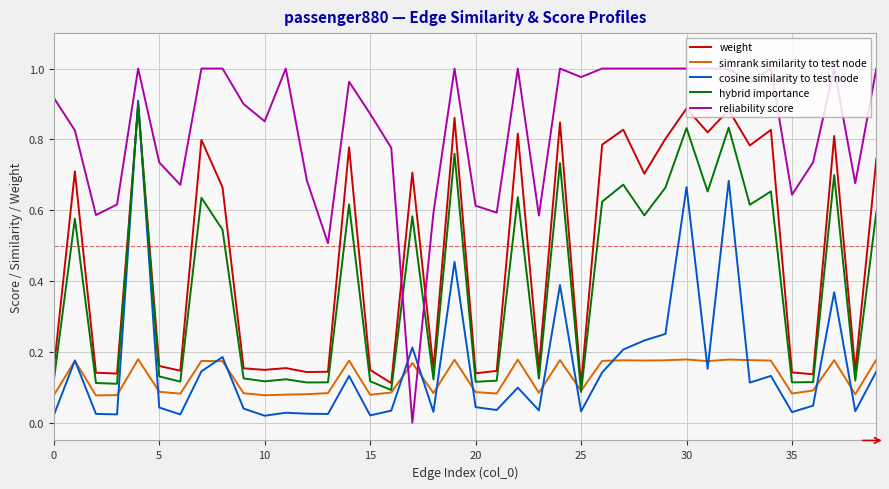

Which series has the widest spread of values?

reliability score